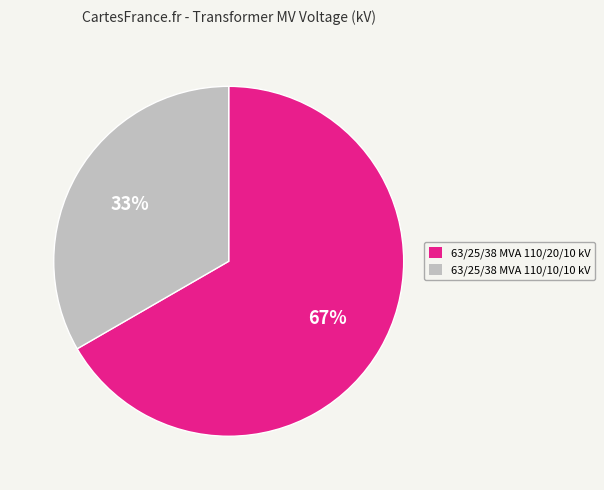

How many slices are in this pie chart?

2